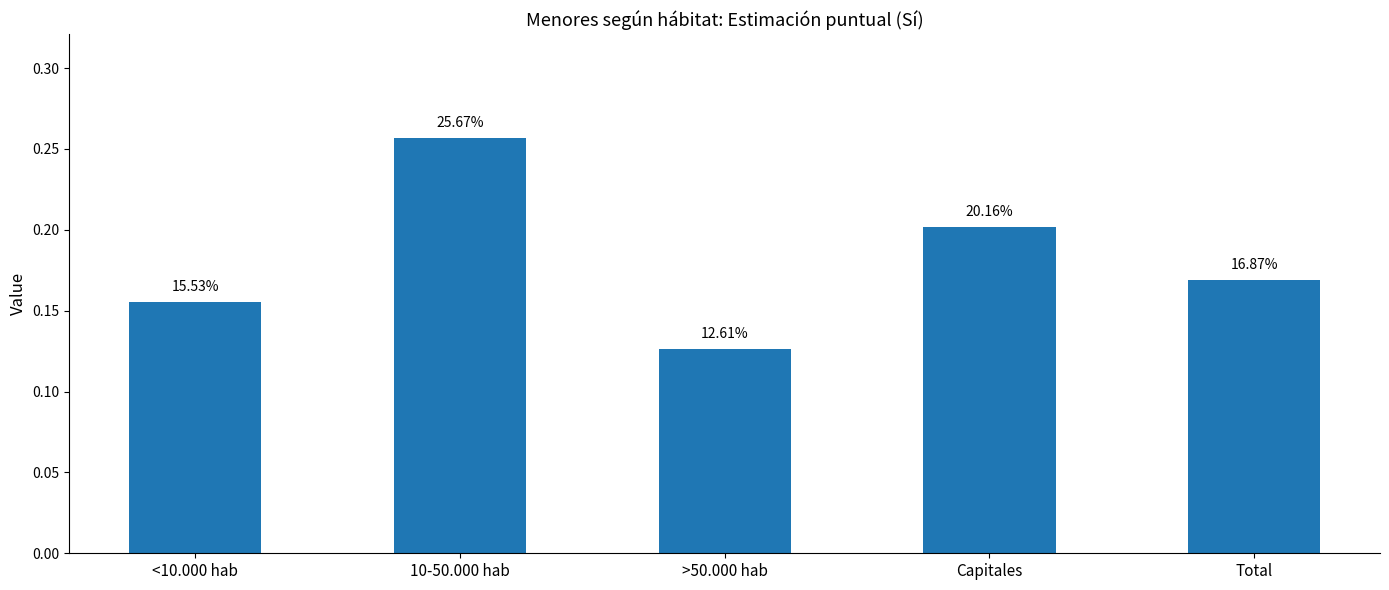

True or false: the data shows 0.2 at <10.000 hab.

False